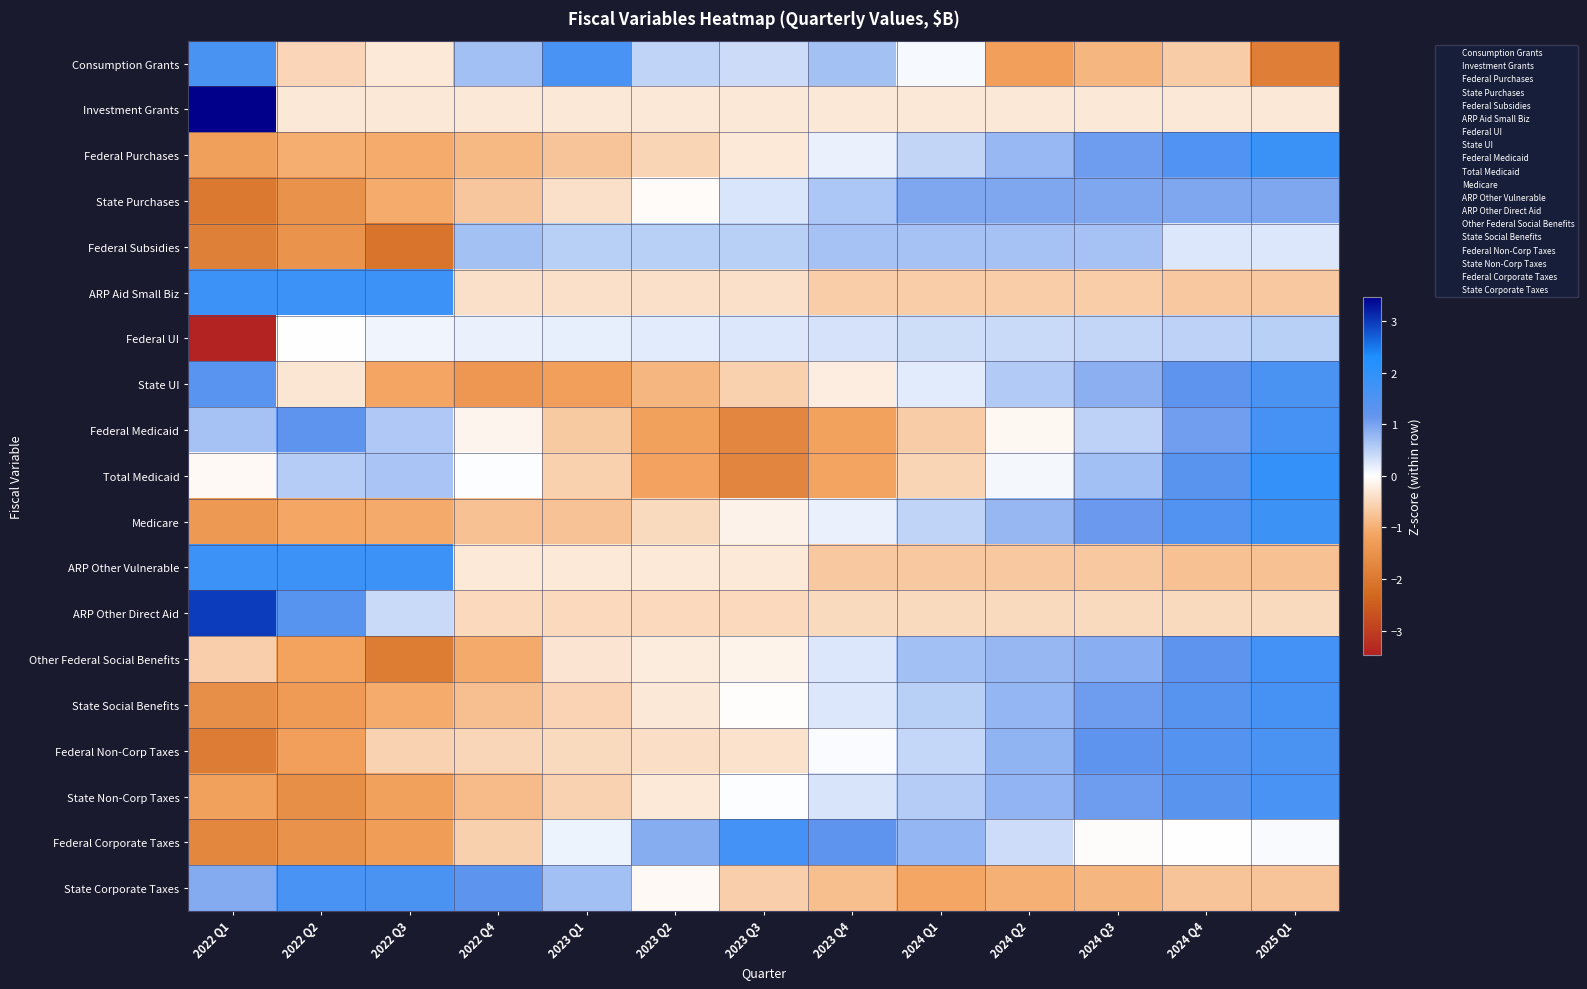

Reading left to right, what are all the values shown in this chart?

Consumption Grants: 2022 Q1=1.6	2022 Q2=-0.5	2022 Q3=-0.3	2022 Q4=0.7	2023 Q1=1.6	2023 Q2=0.5	2023 Q3=0.4	2023 Q4=0.7	2024 Q1=0.1	2024 Q2=-1.2	2024 Q3=-0.9	2024 Q4=-0.6	2025 Q1=-1.9
Investment Grants: 2022 Q1=3.5	2022 Q2=-0.3	2022 Q3=-0.3	2022 Q4=-0.3	2023 Q1=-0.3	2023 Q2=-0.3	2023 Q3=-0.3	2023 Q4=-0.3	2024 Q1=-0.3	2024 Q2=-0.3	2024 Q3=-0.3	2024 Q4=-0.3	2025 Q1=-0.3
Federal Purchases: 2022 Q1=-1.2	2022 Q2=-1.0	2022 Q3=-1.1	2022 Q4=-0.9	2023 Q1=-0.7	2023 Q2=-0.5	2023 Q3=-0.3	2023 Q4=0.2	2024 Q1=0.5	2024 Q2=0.8	2024 Q3=1.1	2024 Q4=1.5	2025 Q1=1.8
State Purchases: 2022 Q1=-2.0	2022 Q2=-1.5	2022 Q3=-1.1	2022 Q4=-0.7	2023 Q1=-0.4	2023 Q2=-0.1	2023 Q3=0.3	2023 Q4=0.6	2024 Q1=1.0	2024 Q2=1.0	2024 Q3=1.0	2024 Q4=1.0	2025 Q1=1.0
Federal Subsidies: 2022 Q1=-1.8	2022 Q2=-1.5	2022 Q3=-2.1	2022 Q4=0.7	2023 Q1=0.5	2023 Q2=0.5	2023 Q3=0.5	2023 Q4=0.7	2024 Q1=0.7	2024 Q2=0.7	2024 Q3=0.7	2024 Q4=0.3	2025 Q1=0.3
ARP Aid Small Biz: 2022 Q1=1.8	2022 Q2=1.8	2022 Q3=1.8	2022 Q4=-0.4	2023 Q1=-0.4	2023 Q2=-0.4	2023 Q3=-0.4	2023 Q4=-0.6	2024 Q1=-0.6	2024 Q2=-0.6	2024 Q3=-0.6	2024 Q4=-0.7	2025 Q1=-0.7
Federal UI: 2022 Q1=-3.4	2022 Q2=0.0	2022 Q3=0.1	2022 Q4=0.2	2023 Q1=0.2	2023 Q2=0.2	2023 Q3=0.3	2023 Q4=0.3	2024 Q1=0.4	2024 Q2=0.4	2024 Q3=0.4	2024 Q4=0.5	2025 Q1=0.5
State UI: 2022 Q1=1.4	2022 Q2=-0.3	2022 Q3=-1.1	2022 Q4=-1.4	2023 Q1=-1.2	2023 Q2=-0.9	2023 Q3=-0.6	2023 Q4=-0.2	2024 Q1=0.2	2024 Q2=0.6	2024 Q3=0.9	2024 Q4=1.2	2025 Q1=1.6
Federal Medicaid: 2022 Q1=0.7	2022 Q2=1.2	2022 Q3=0.6	2022 Q4=-0.1	2023 Q1=-0.7	2023 Q2=-1.2	2023 Q3=-1.7	2023 Q4=-1.2	2024 Q1=-0.6	2024 Q2=-0.1	2024 Q3=0.5	2024 Q4=1.0	2025 Q1=1.6
Total Medicaid: 2022 Q1=-0.1	2022 Q2=0.5	2022 Q3=0.6	2022 Q4=0.0	2023 Q1=-0.6	2023 Q2=-1.2	2023 Q3=-1.7	2023 Q4=-1.1	2024 Q1=-0.5	2024 Q2=0.1	2024 Q3=0.7	2024 Q4=1.3	2025 Q1=2.0
Medicare: 2022 Q1=-1.4	2022 Q2=-1.1	2022 Q3=-1.1	2022 Q4=-0.8	2023 Q1=-0.8	2023 Q2=-0.5	2023 Q3=-0.2	2023 Q4=0.2	2024 Q1=0.5	2024 Q2=0.8	2024 Q3=1.1	2024 Q4=1.4	2025 Q1=1.8
ARP Other Vulnerable: 2022 Q1=1.8	2022 Q2=1.8	2022 Q3=1.8	2022 Q4=-0.3	2023 Q1=-0.3	2023 Q2=-0.3	2023 Q3=-0.3	2023 Q4=-0.7	2024 Q1=-0.7	2024 Q2=-0.7	2024 Q3=-0.7	2024 Q4=-0.8	2025 Q1=-0.8
ARP Other Direct Aid: 2022 Q1=3.0	2022 Q2=1.4	2022 Q3=0.4	2022 Q4=-0.5	2023 Q1=-0.5	2023 Q2=-0.5	2023 Q3=-0.5	2023 Q4=-0.5	2024 Q1=-0.5	2024 Q2=-0.5	2024 Q3=-0.5	2024 Q4=-0.5	2025 Q1=-0.5
Other Federal Social Benefits: 2022 Q1=-0.6	2022 Q2=-1.2	2022 Q3=-1.9	2022 Q4=-1.1	2023 Q1=-0.3	2023 Q2=-0.2	2023 Q3=-0.1	2023 Q4=0.2	2024 Q1=0.7	2024 Q2=0.8	2024 Q3=0.9	2024 Q4=1.2	2025 Q1=1.7
State Social Benefits: 2022 Q1=-1.6	2022 Q2=-1.3	2022 Q3=-1.1	2022 Q4=-0.8	2023 Q1=-0.6	2023 Q2=-0.3	2023 Q3=-0.0	2023 Q4=0.2	2024 Q1=0.5	2024 Q2=0.8	2024 Q3=1.1	2024 Q4=1.4	2025 Q1=1.6
Federal Non-Corp Taxes: 2022 Q1=-1.9	2022 Q2=-1.2	2022 Q3=-0.6	2022 Q4=-0.5	2023 Q1=-0.5	2023 Q2=-0.4	2023 Q3=-0.4	2023 Q4=0.0	2024 Q1=0.4	2024 Q2=0.8	2024 Q3=1.2	2024 Q4=1.4	2025 Q1=1.6
State Non-Corp Taxes: 2022 Q1=-1.2	2022 Q2=-1.6	2022 Q3=-1.2	2022 Q4=-0.9	2023 Q1=-0.6	2023 Q2=-0.3	2023 Q3=0.0	2023 Q4=0.3	2024 Q1=0.5	2024 Q2=0.8	2024 Q3=1.1	2024 Q4=1.3	2025 Q1=1.6
Federal Corporate Taxes: 2022 Q1=-1.7	2022 Q2=-1.5	2022 Q3=-1.3	2022 Q4=-0.6	2023 Q1=0.1	2023 Q2=0.9	2023 Q3=1.7	2023 Q4=1.2	2024 Q1=0.8	2024 Q2=0.4	2024 Q3=-0.0	2024 Q4=0.0	2025 Q1=0.1
State Corporate Taxes: 2022 Q1=0.9	2022 Q2=1.6	2022 Q3=1.5	2022 Q4=1.2	2023 Q1=0.7	2023 Q2=-0.1	2023 Q3=-0.6	2023 Q4=-0.8	2024 Q1=-1.1	2024 Q2=-1.0	2024 Q3=-0.9	2024 Q4=-0.7	2025 Q1=-0.7